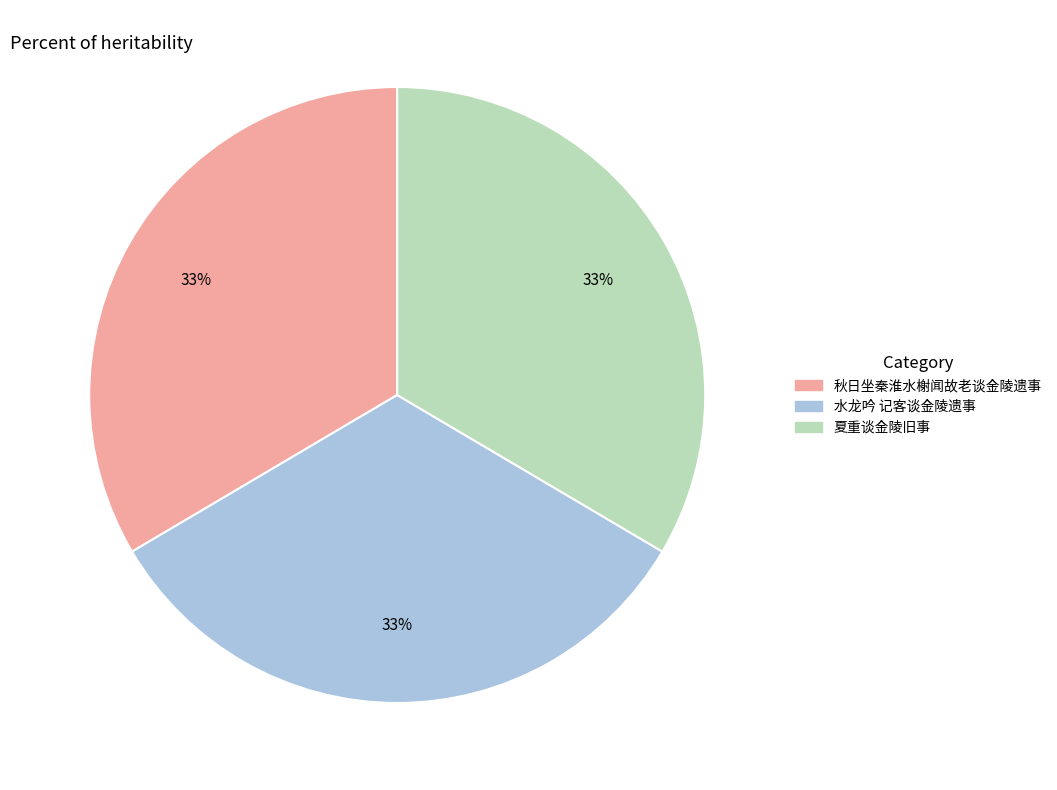

How many slices are in this pie chart?

3